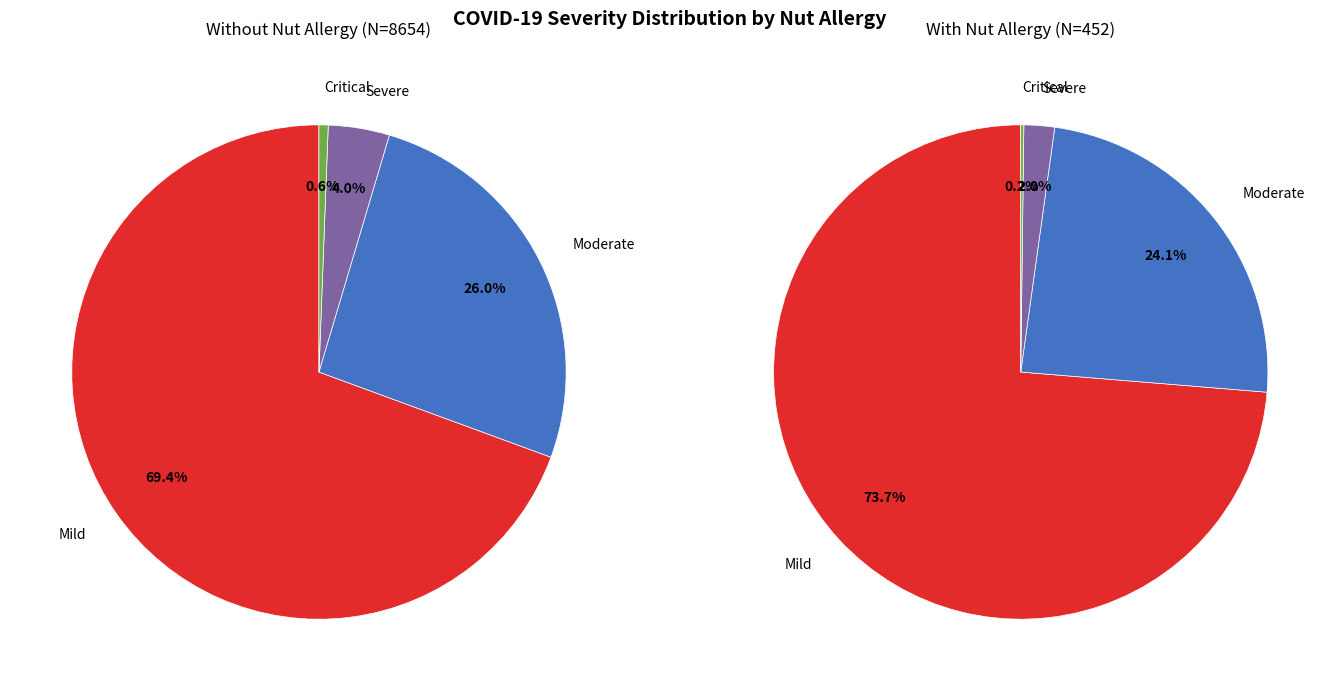

What percentage is the 2 slice, to the nearest percent?

25%